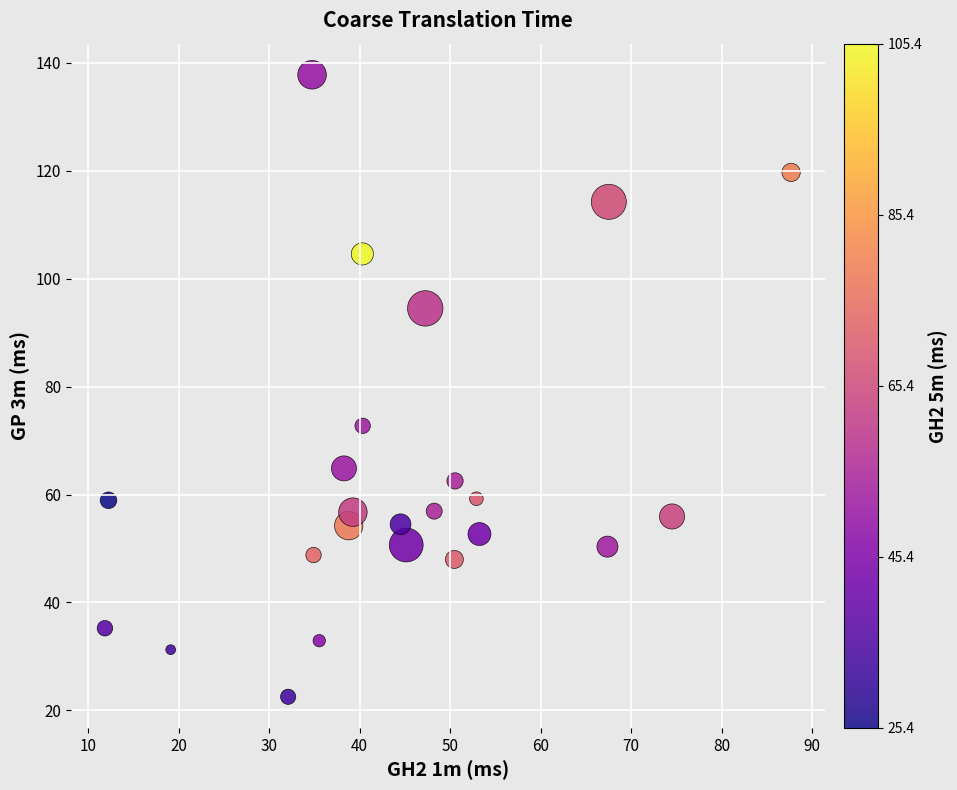

What is the range of Y values (max minus min)?

115.3